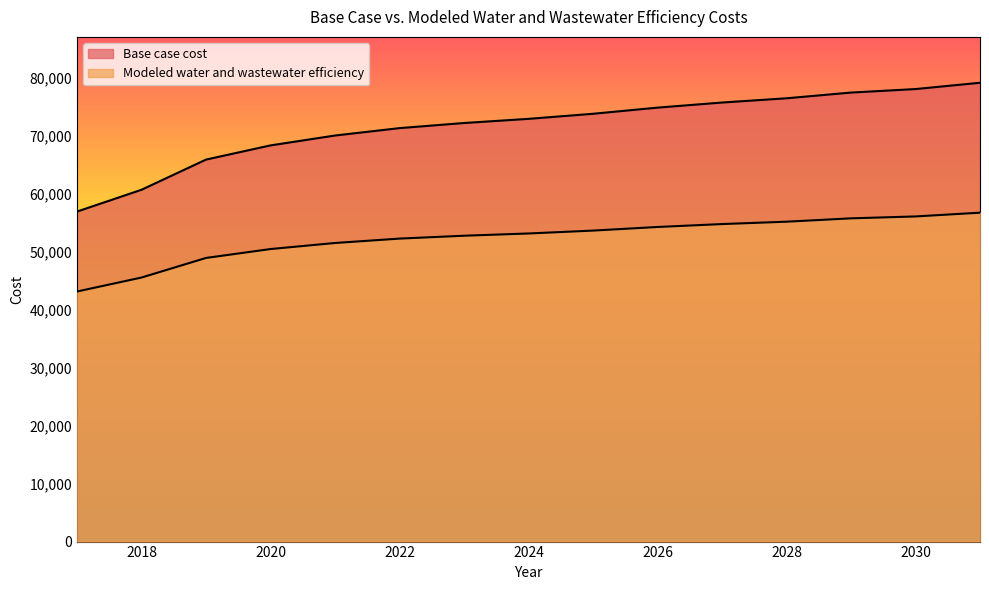

Rank the series by their maximum value, from lowest to highest.

Modeled water and wastewater efficiency, Base case cost